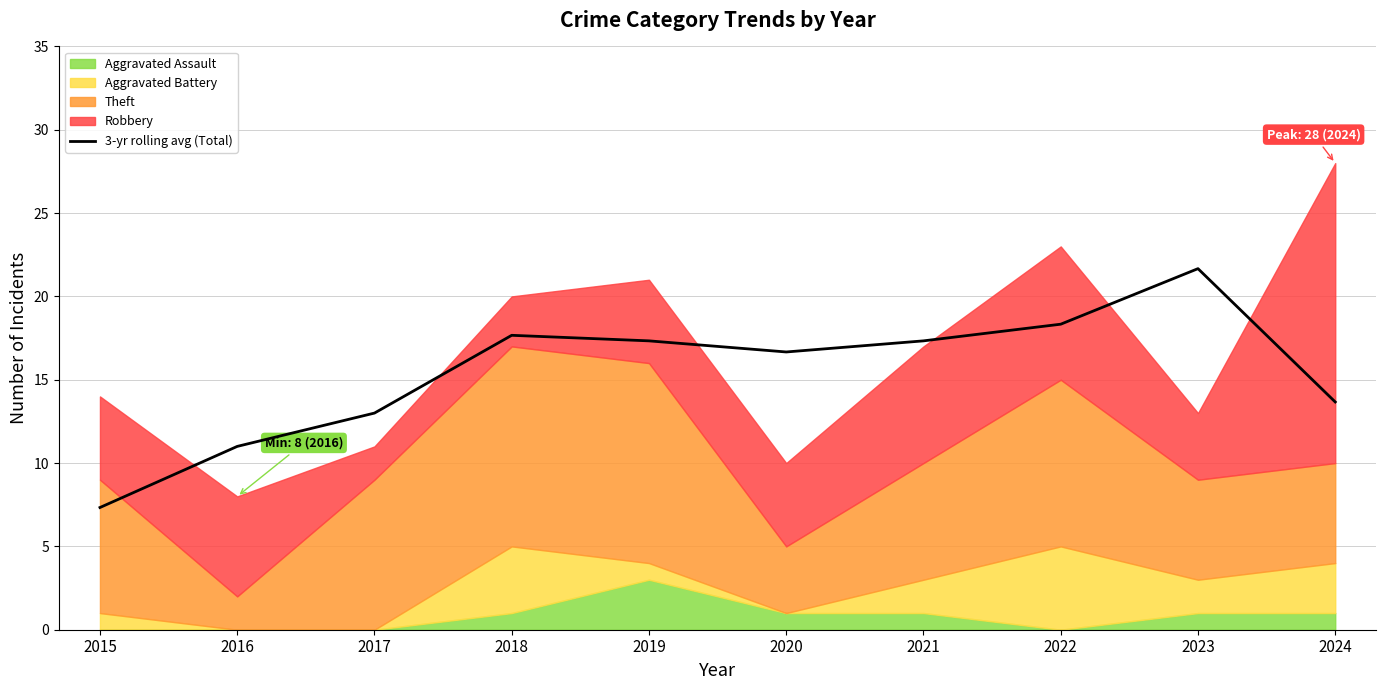

True or false: the data shows 7.3 at 2015.

True